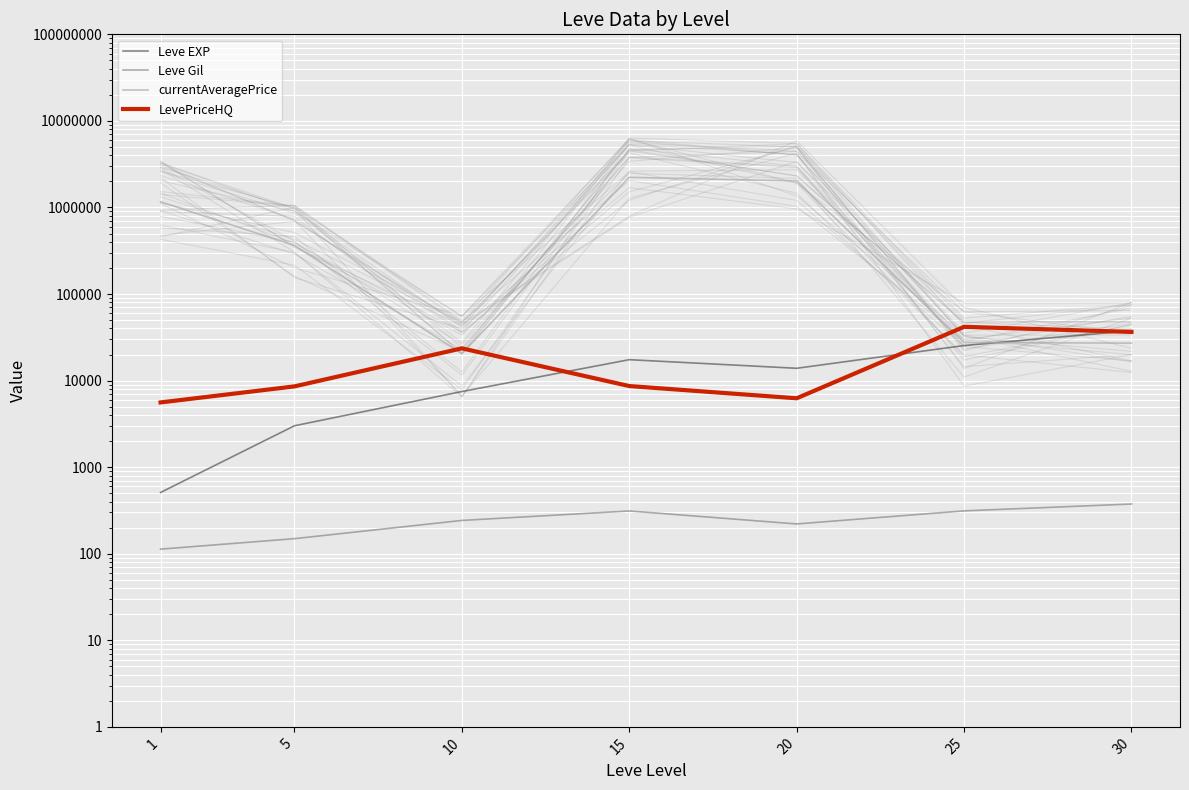

What is the difference between the maximum and second lowest values in the Leve EXP series?

34706.7